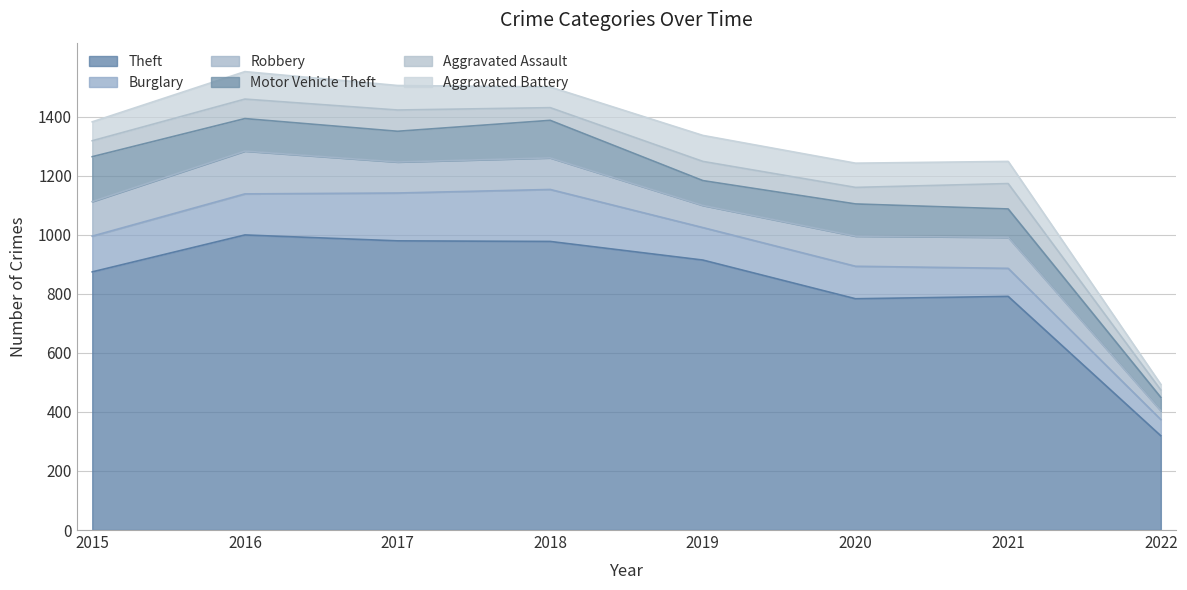

Where is Aggravated Battery nearest to the value 56?

2015